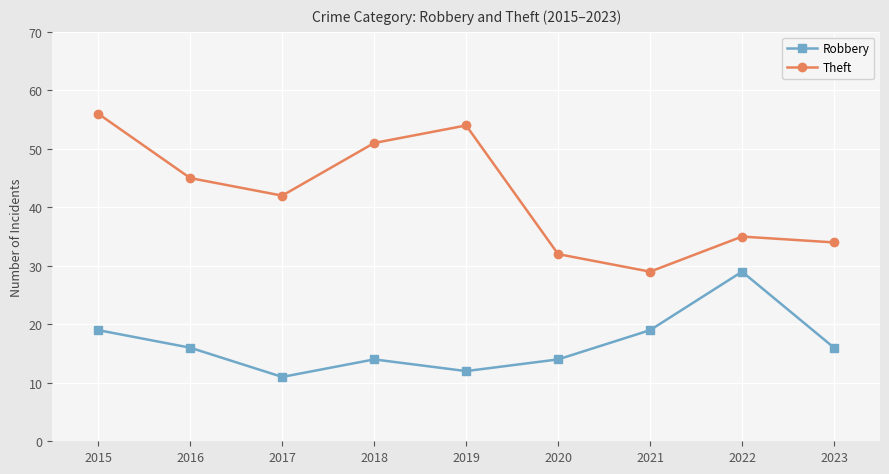

Where is the first local minimum for Robbery?

2017